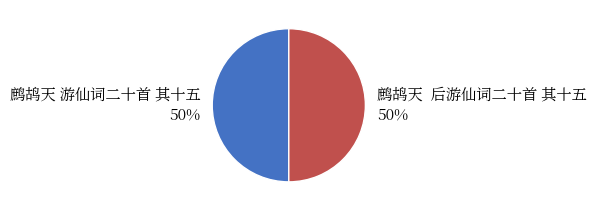

What percentage is the 鹧鸪天 游仙词二十首 其十五 slice, to the nearest percent?

50%